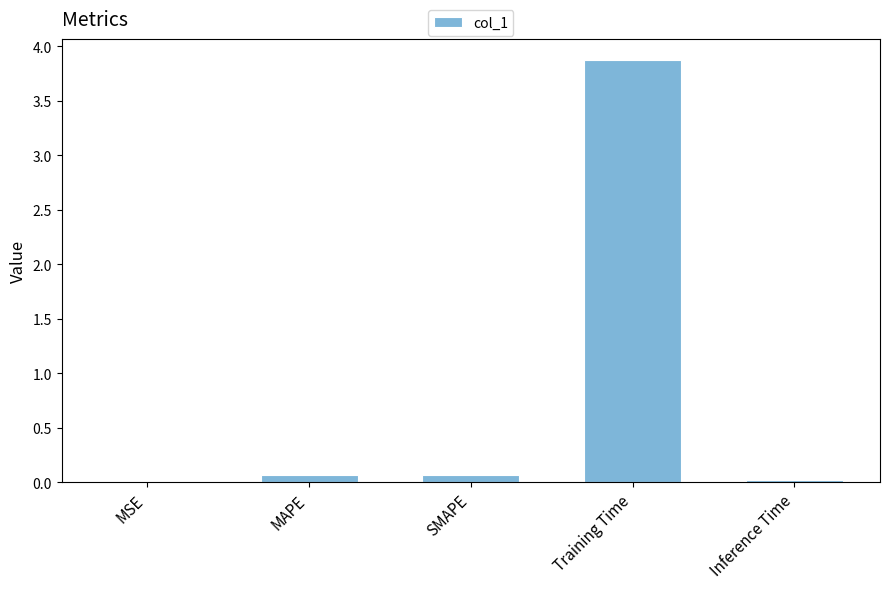

Which has a higher value, Inference Time or Training Time?

Training Time